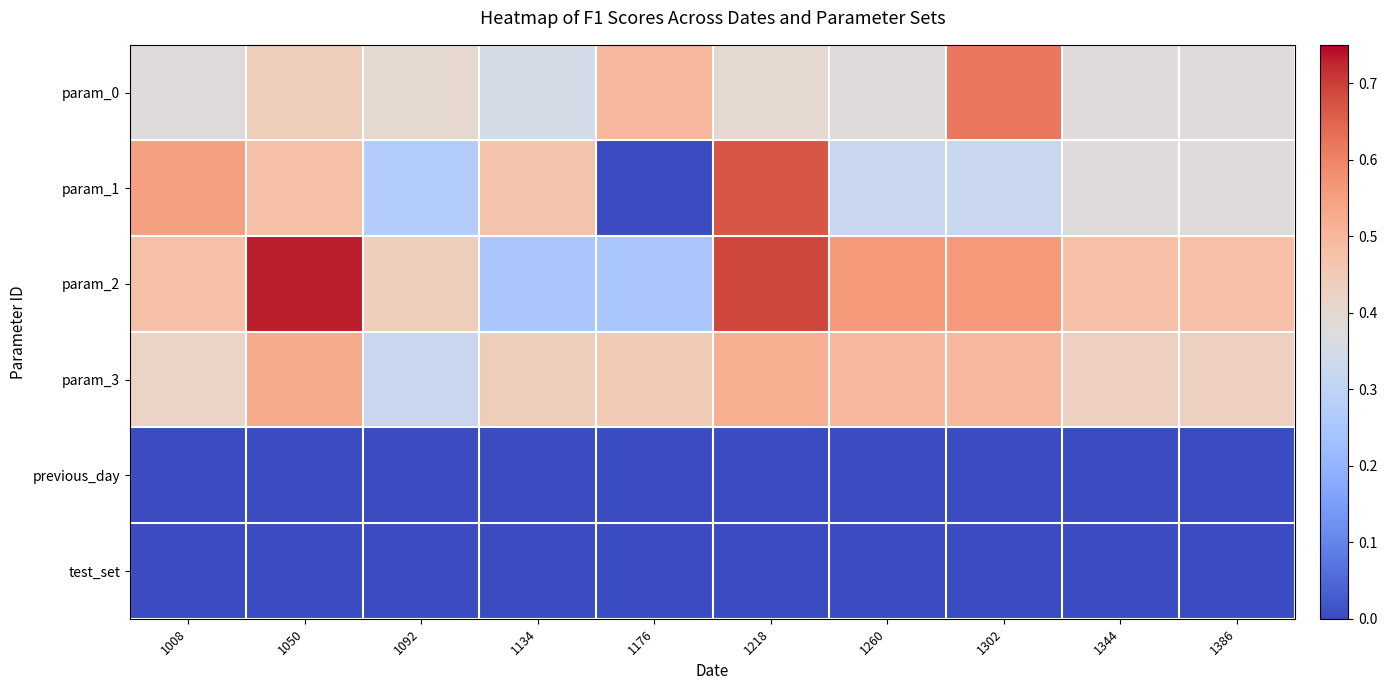

Between 1260 and 1302, which is larger?

1302